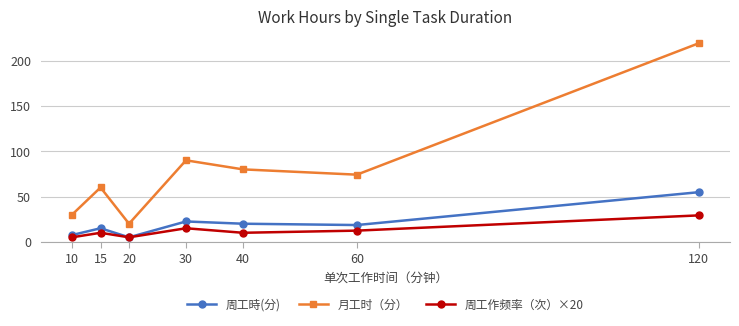

Is this an area chart (filled region under the line)?

No